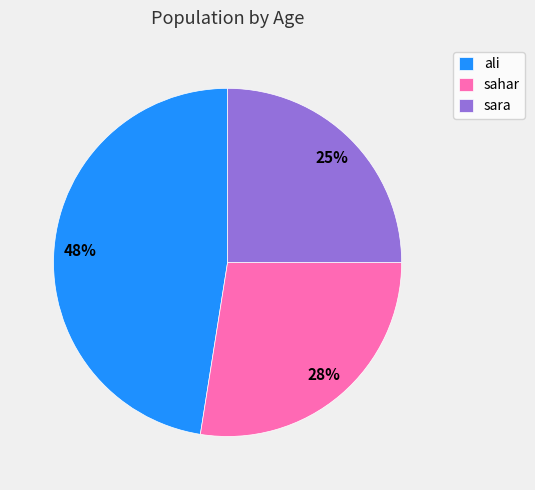

To the nearest percent, what is the average slice percentage?

33%